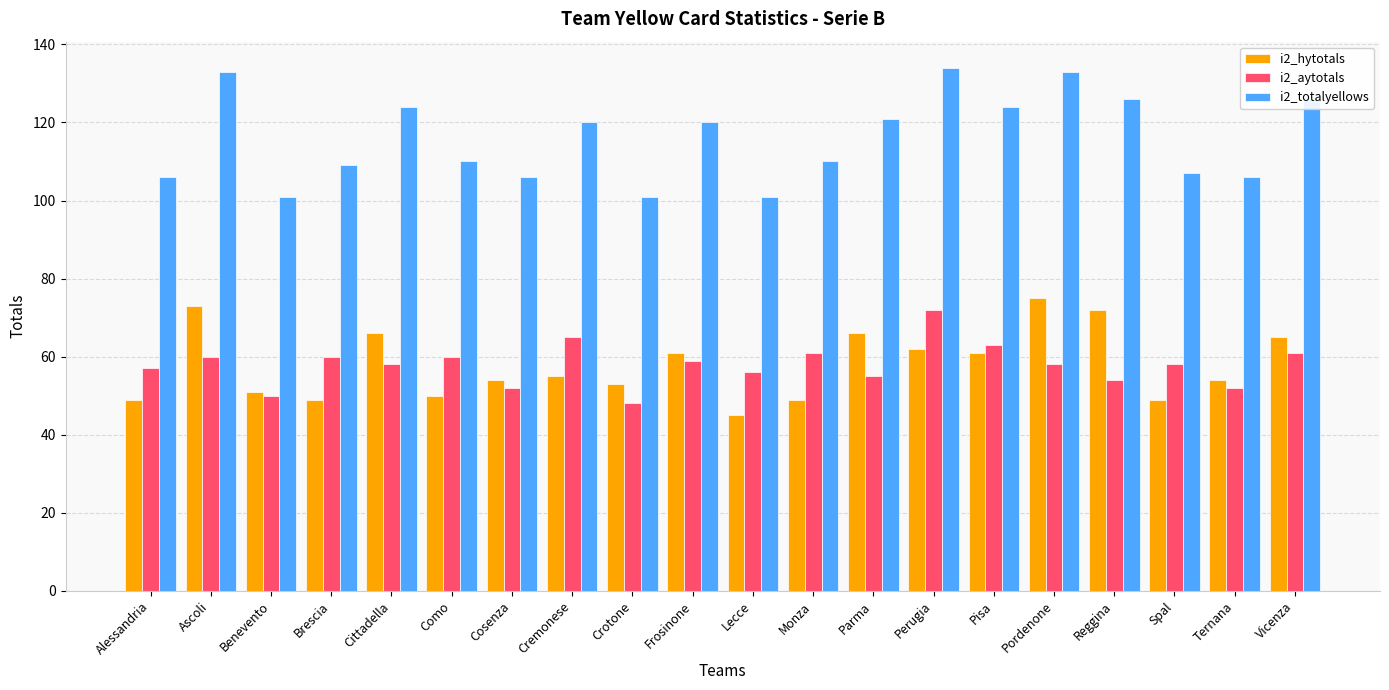

Is the value of i2_hytotals at Ascoli greater than the value of i2_aytotals at Frosinone?

Yes